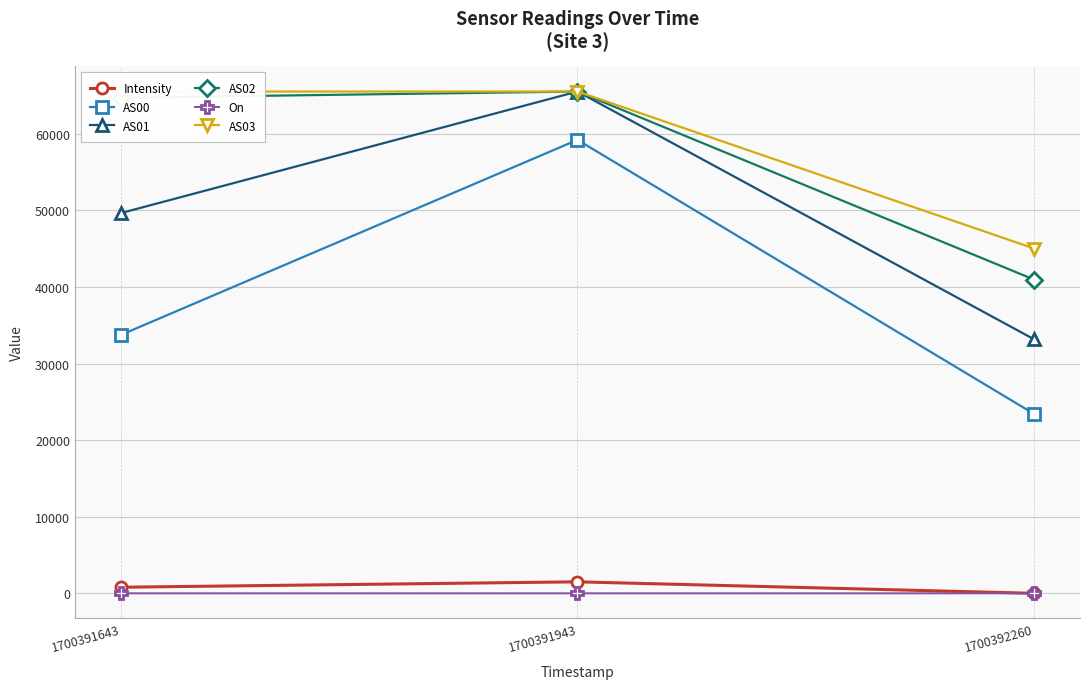

Count the number of data series in this chart.

6